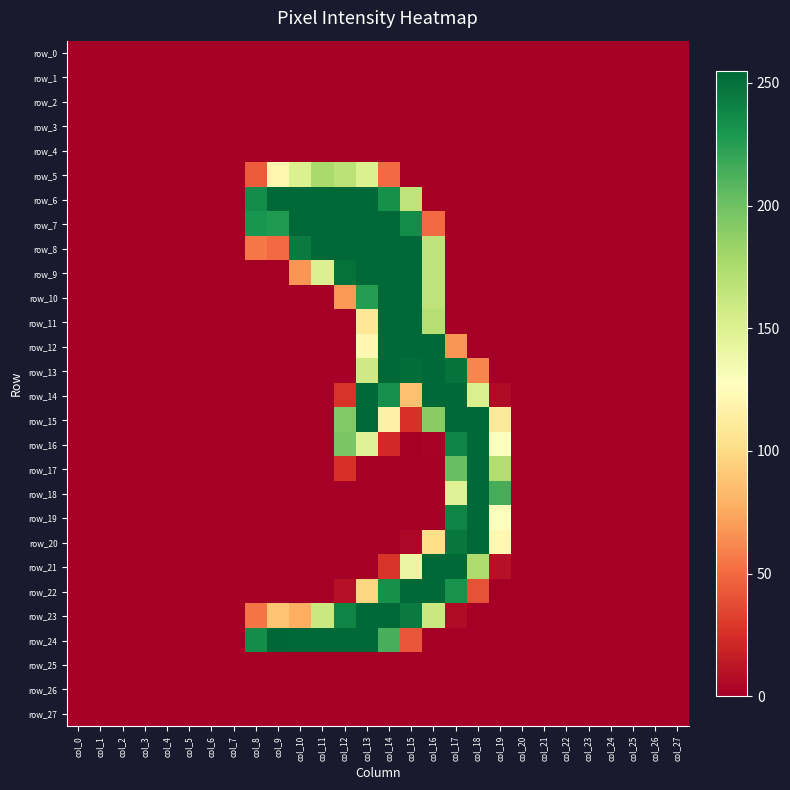

Where is row_7 nearest to the value 127?

col_16